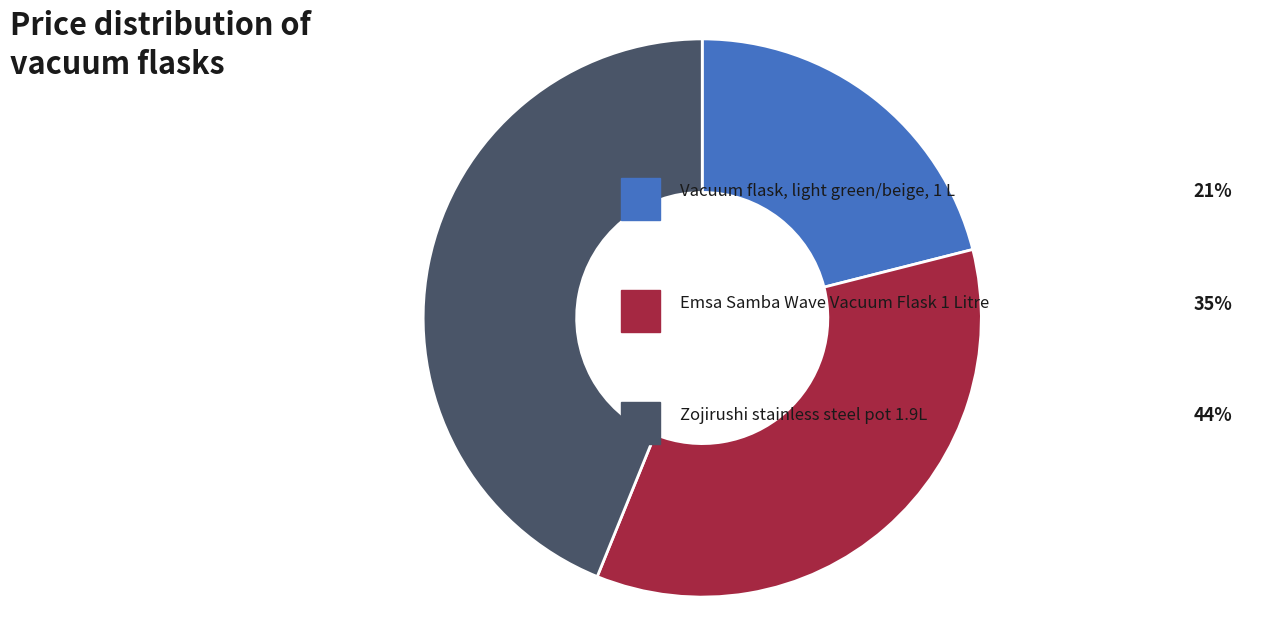

Is there any slice that represents more than half of the pie?

No